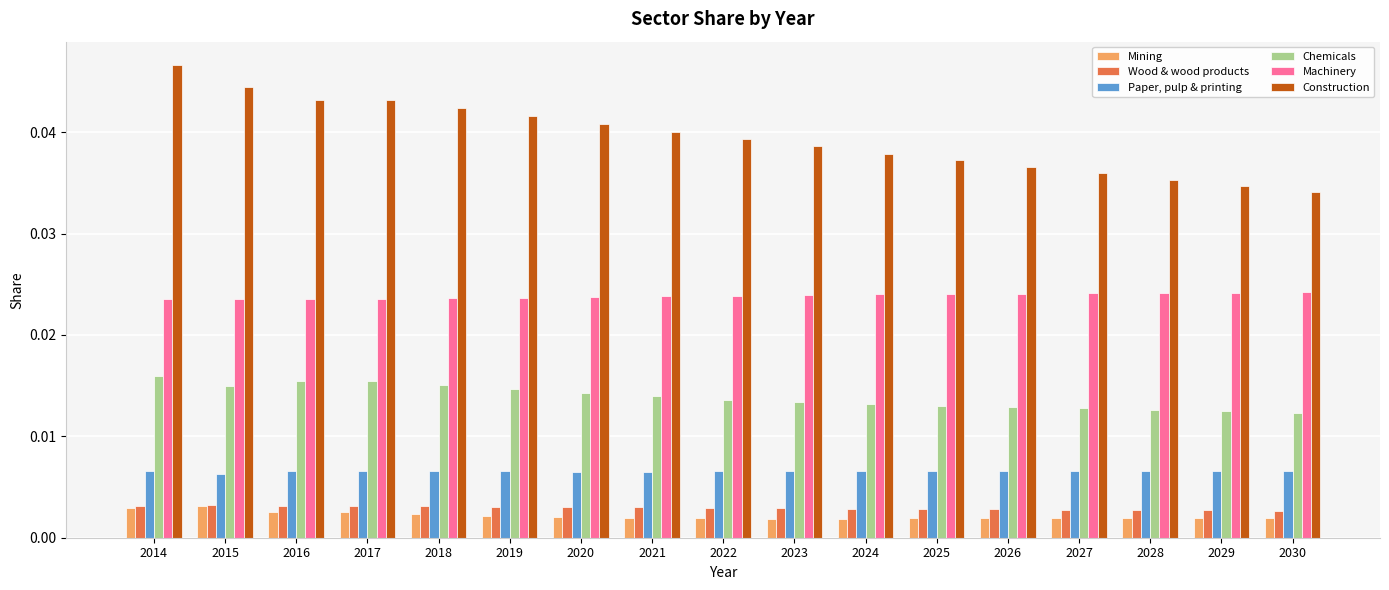

At which category is the sum across all series the highest?

2014